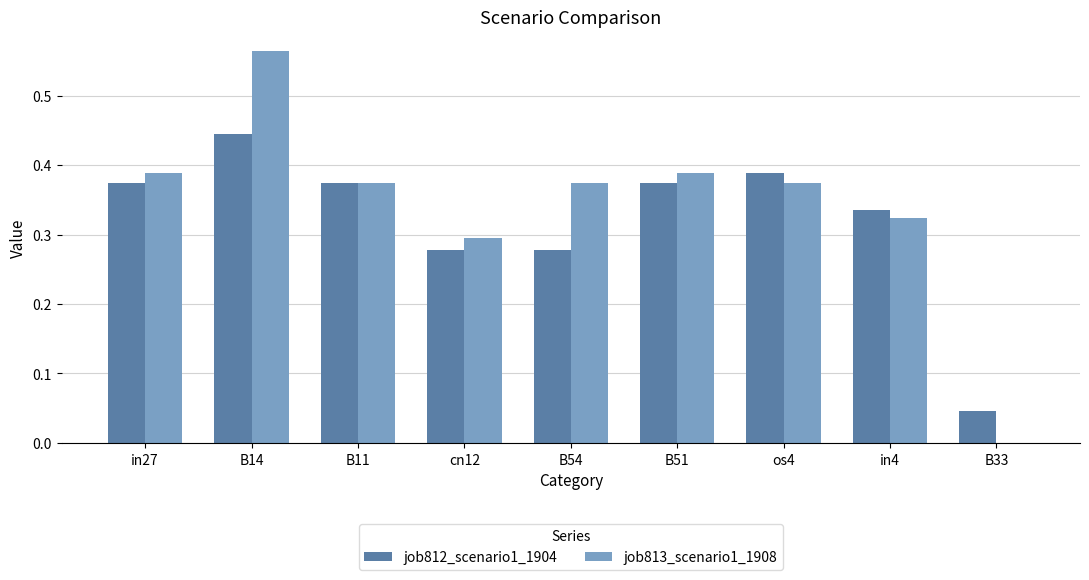

Between cn12 and os4, which series saw the biggest shift?

job812_scenario1_1904